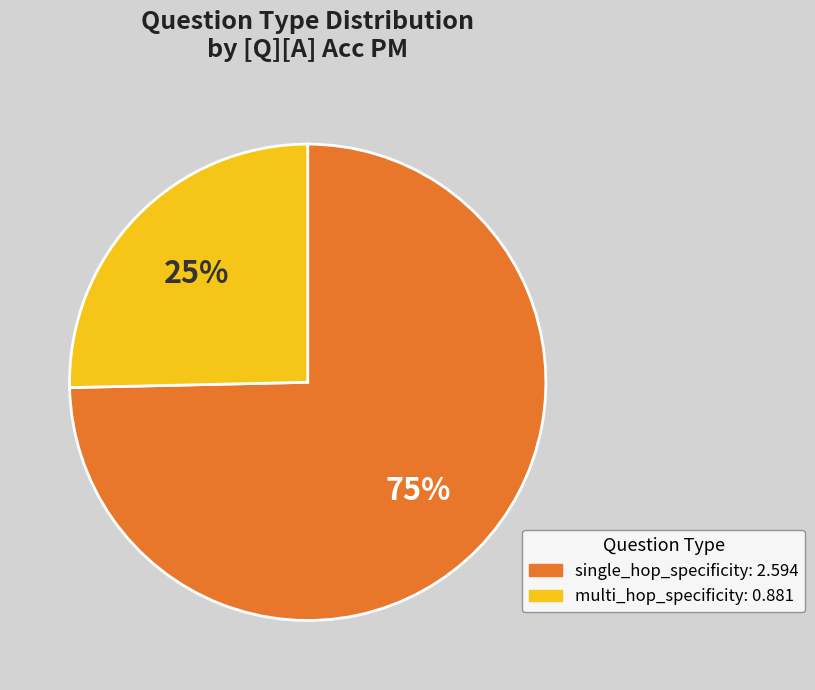

Is there any slice that represents more than half of the pie?

Yes